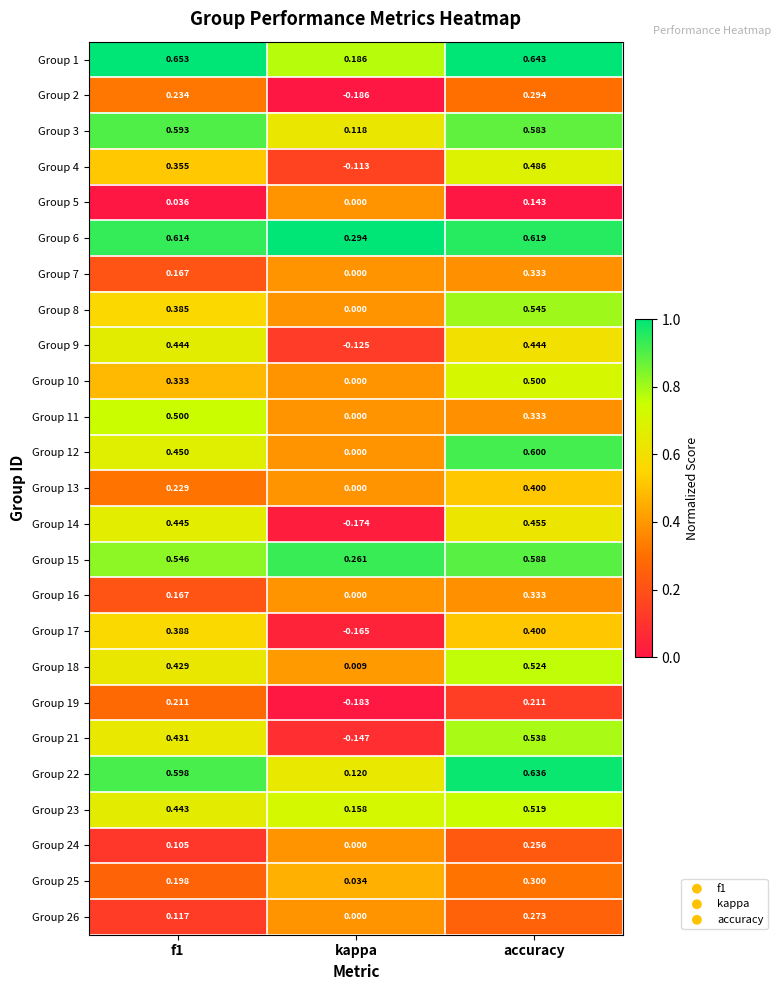

At which label is Group 5 closest to 0?

kappa